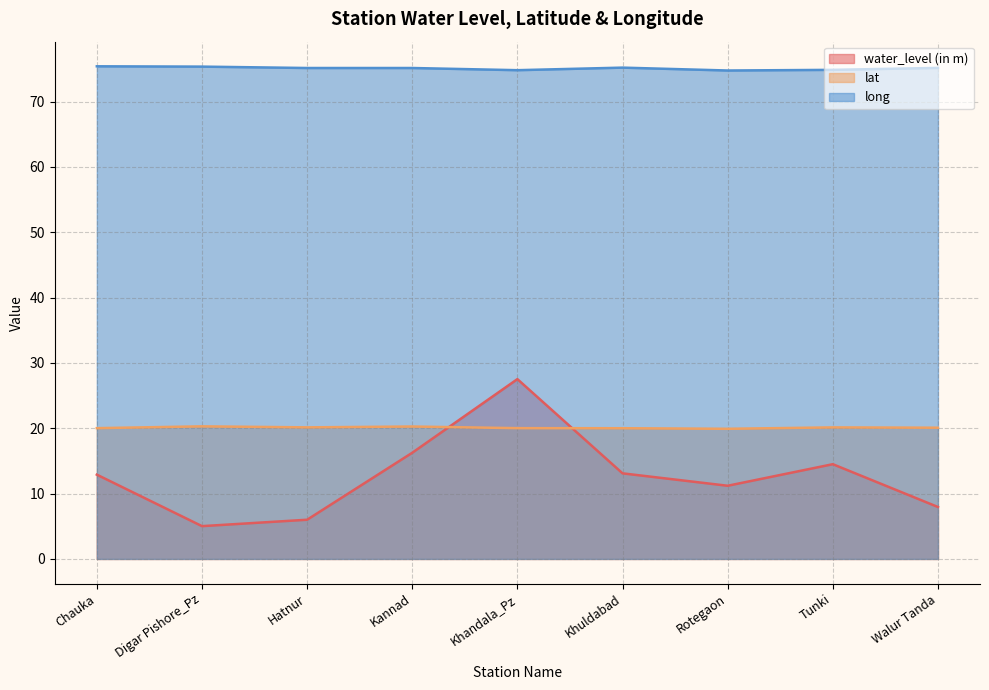

Rank the series at Khandala_Pz from lowest to highest value.

lat, water_level (in m), long